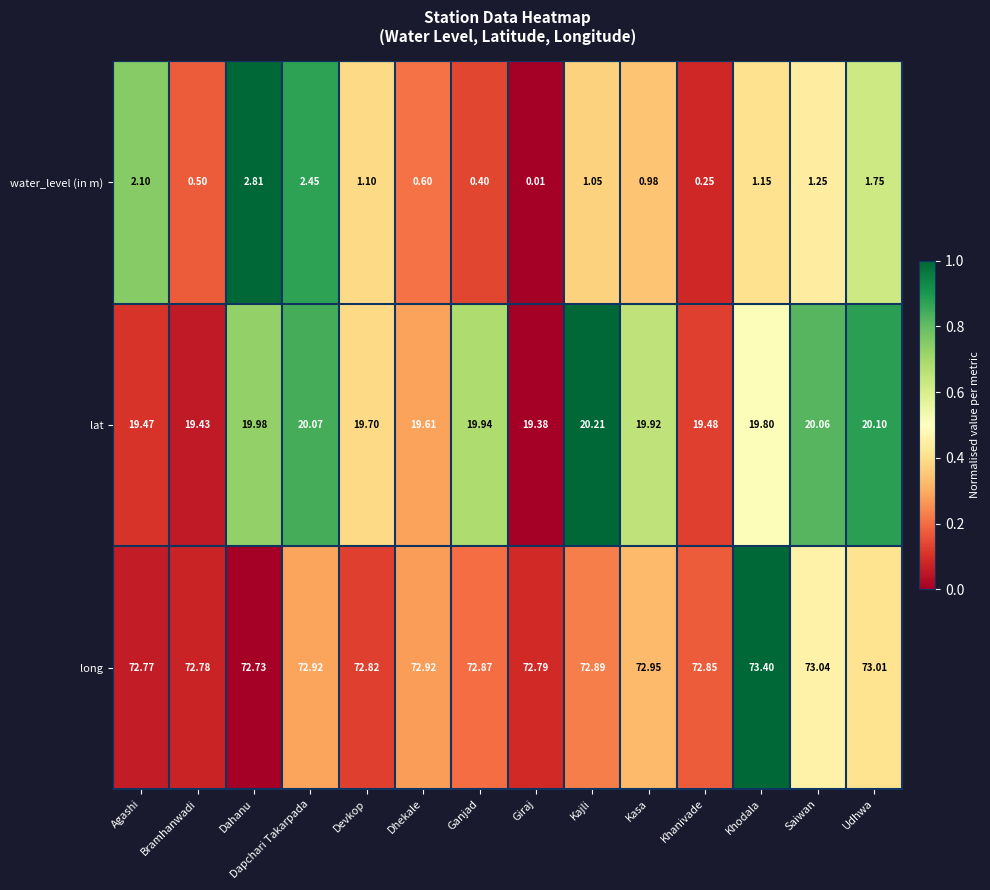

What is the total value across all series at Dahanu?

95.5